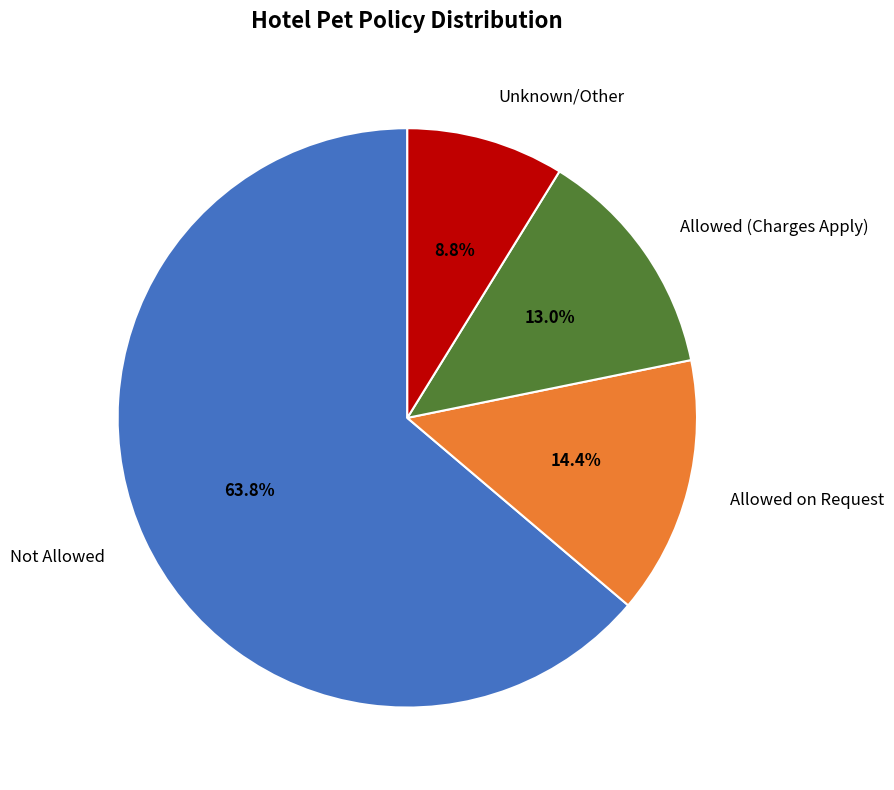

Does Not Allowed account for over 50% of the chart?

Yes